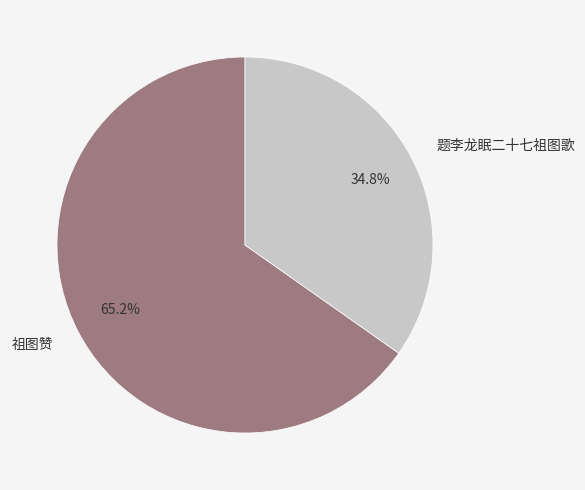

Which category accounts for the majority?

祖图赞